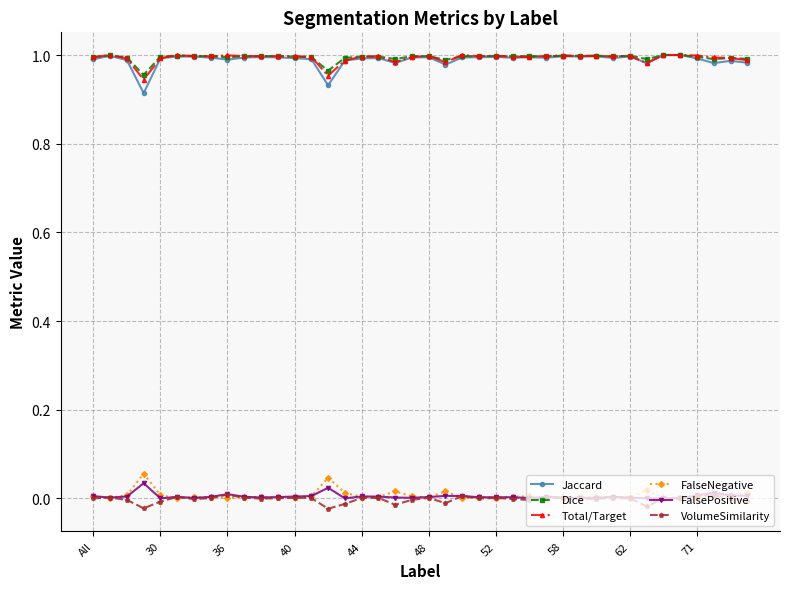

Which series has the widest spread of values?

Jaccard